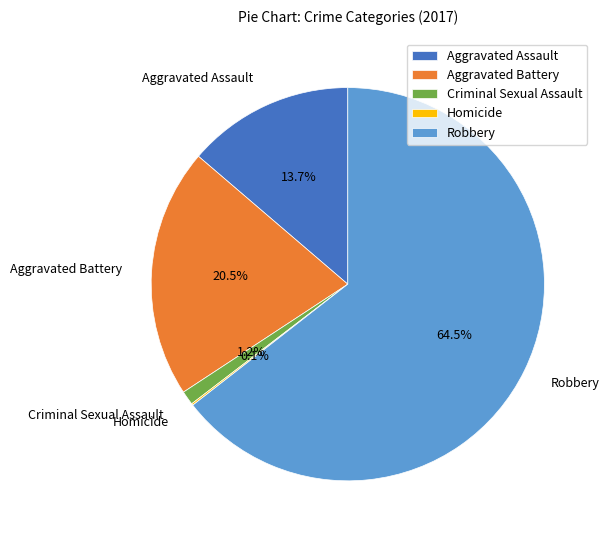

Which has a higher value, Aggravated Battery or Robbery?

Robbery